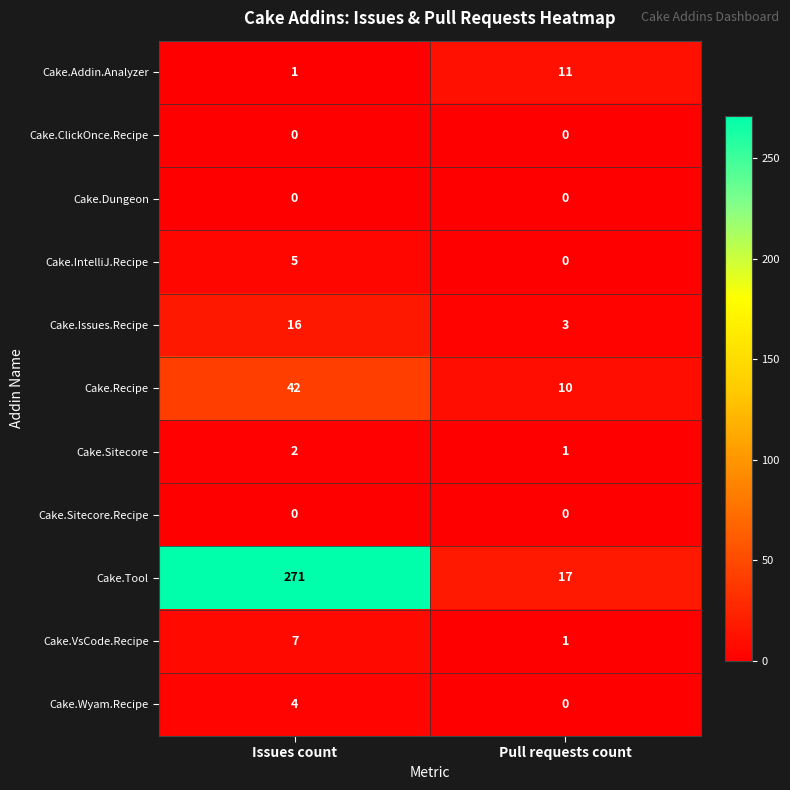

What is the difference between the highest and lowest values at Pull requests count?

17